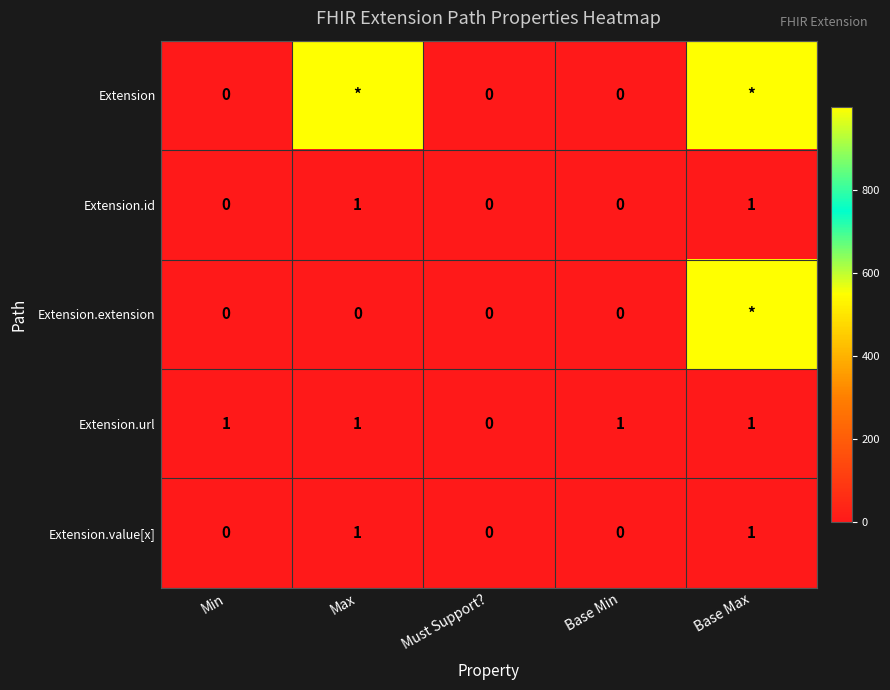

Is it true that Extension.url equals 0 at Must Support??

True